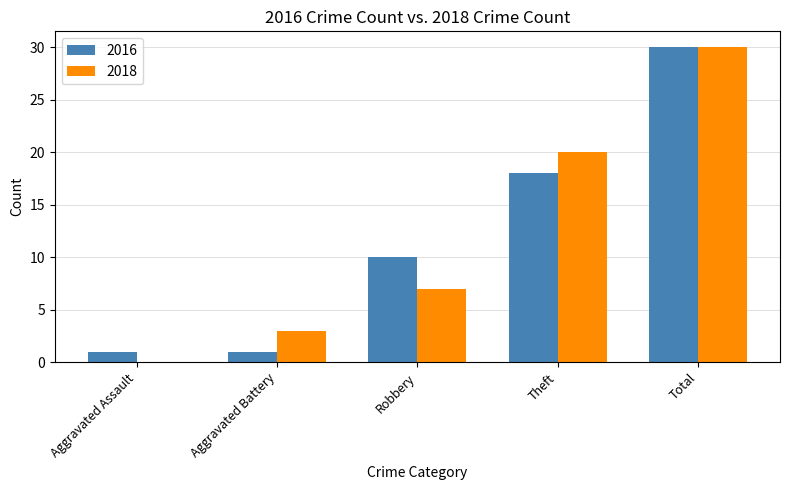

Where is 2016 nearest to the value 15?

Theft